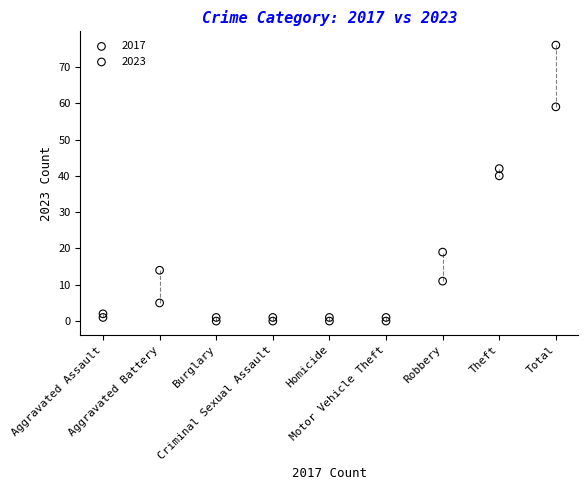

In the 2017 series, what Y value is closest to 29?

42